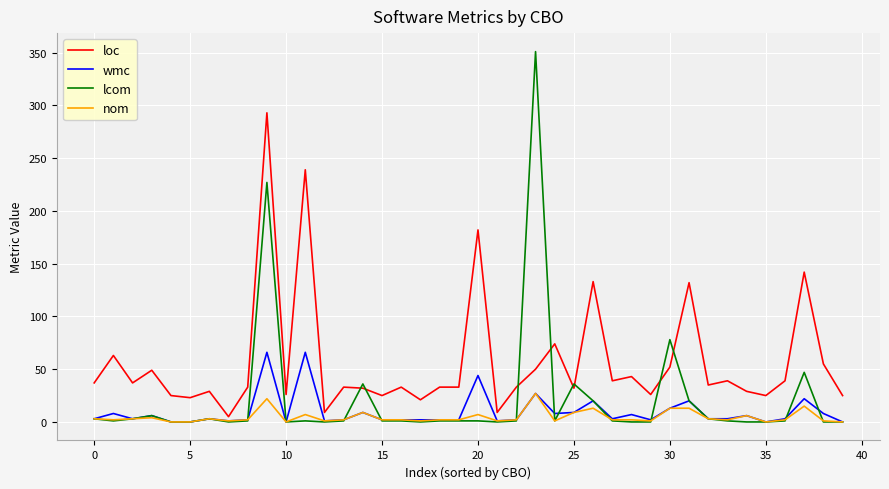

List the series in order of their peak value, lowest first.

nom, wmc, loc, lcom